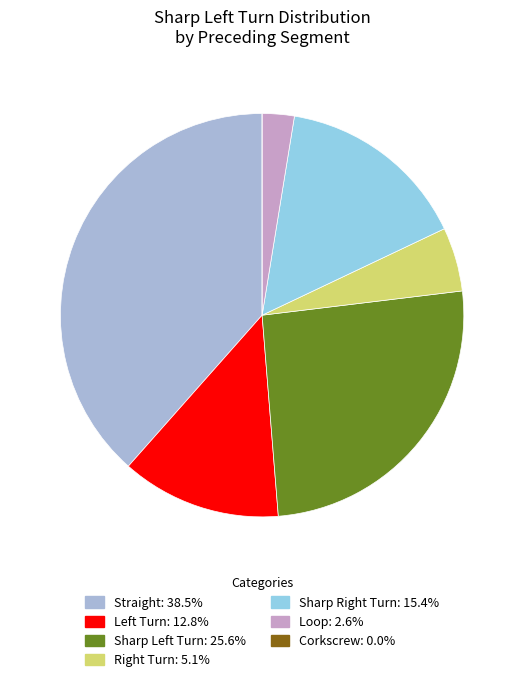

What percentage is NOT represented by Corkscrew?

100.0%